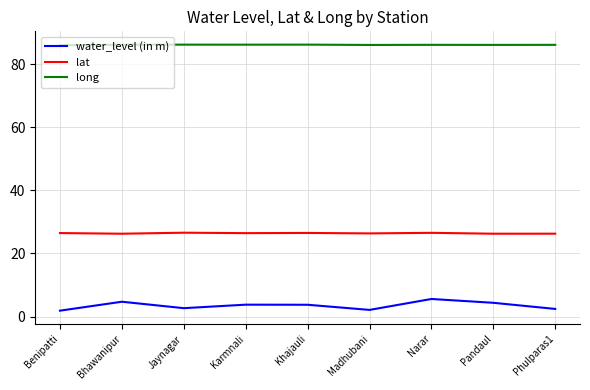

True or false: water_level (in m) and long cross at least once.

False